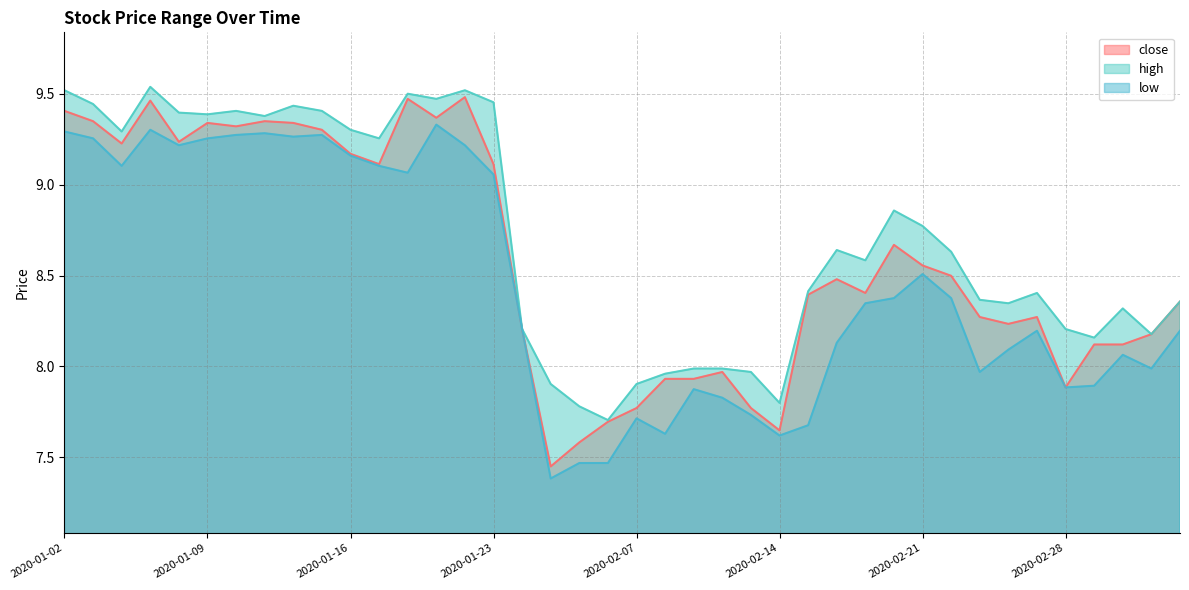

How many interior local valleys does the close series have?

10